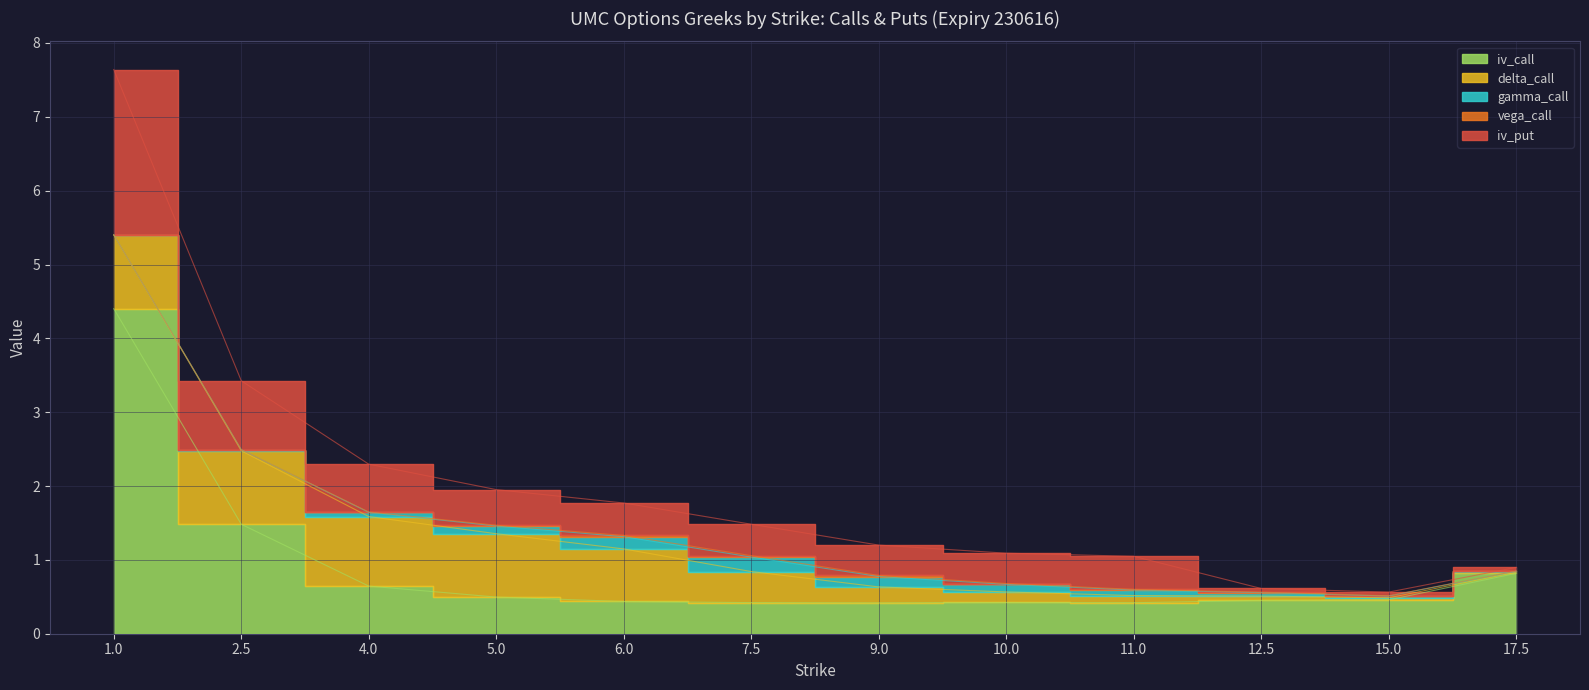

Between 17.5 and 6.0, which is larger?

17.5